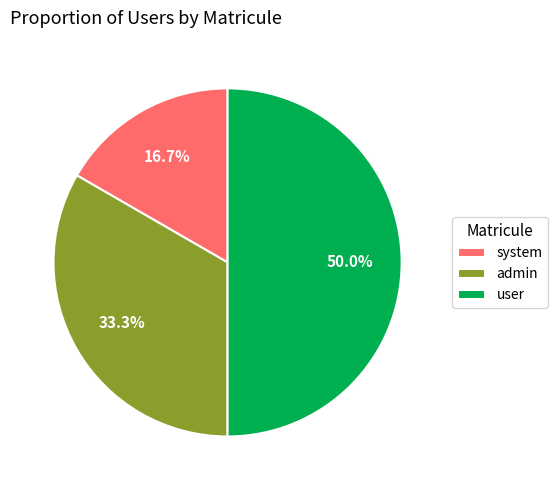

Count the number of slices in the pie.

3